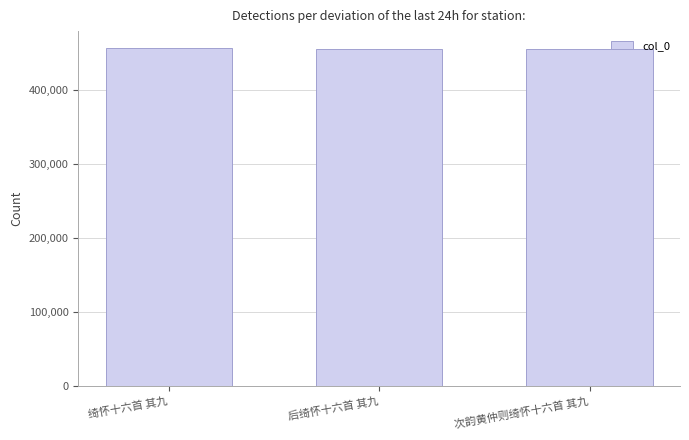

What is the smallest value displayed?

455741